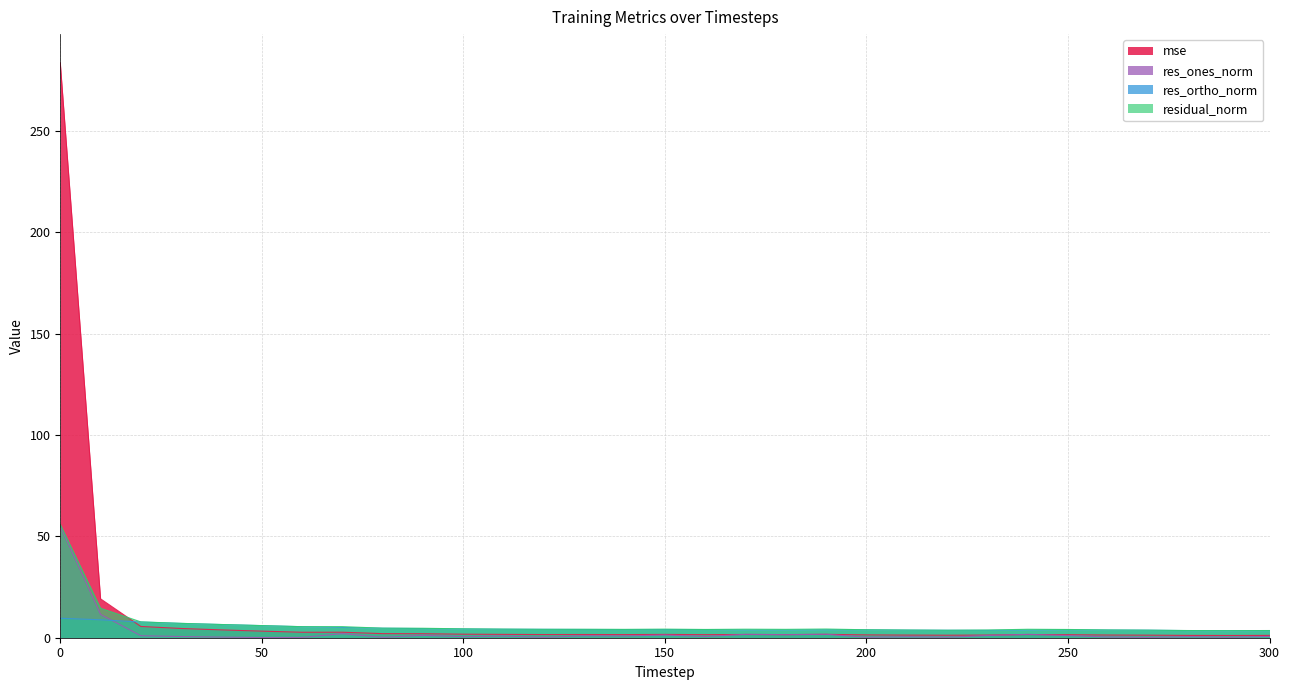

Rank the series by their maximum value, from lowest to highest.

res_ortho_norm, res_ones_norm, residual_norm, mse